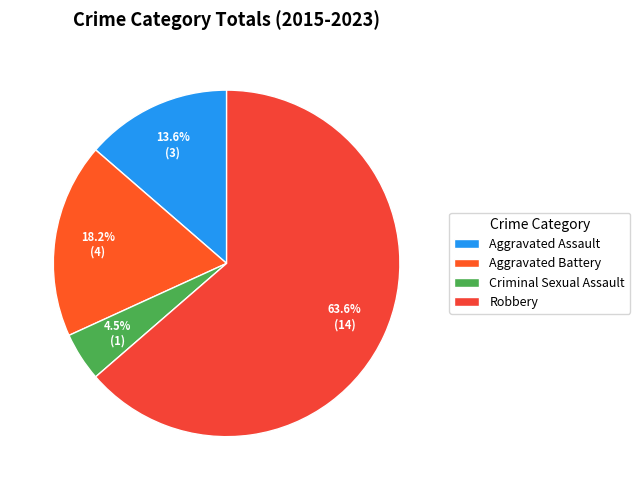

Which has a higher value, Aggravated Assault or Aggravated Battery?

Aggravated Battery